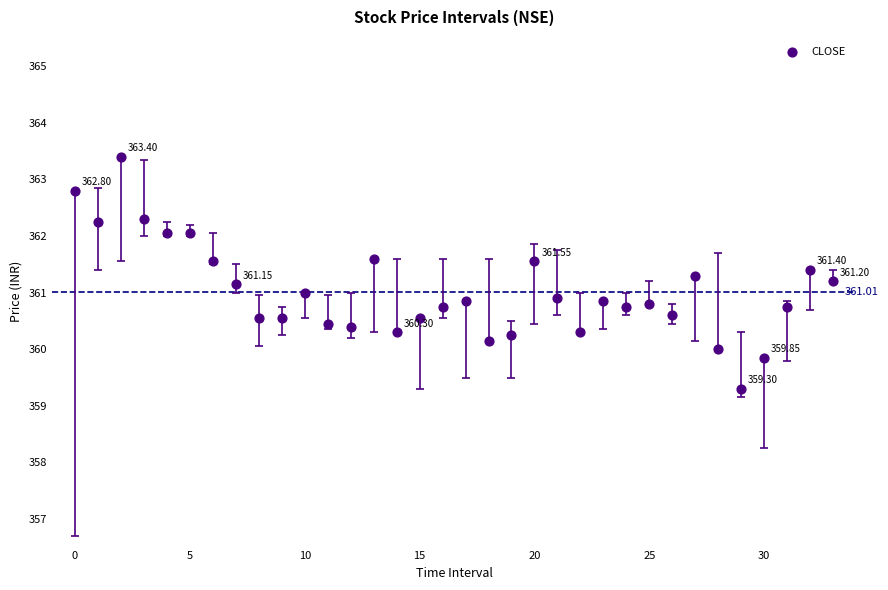

What is the range of Y values (max minus min)?

4.1